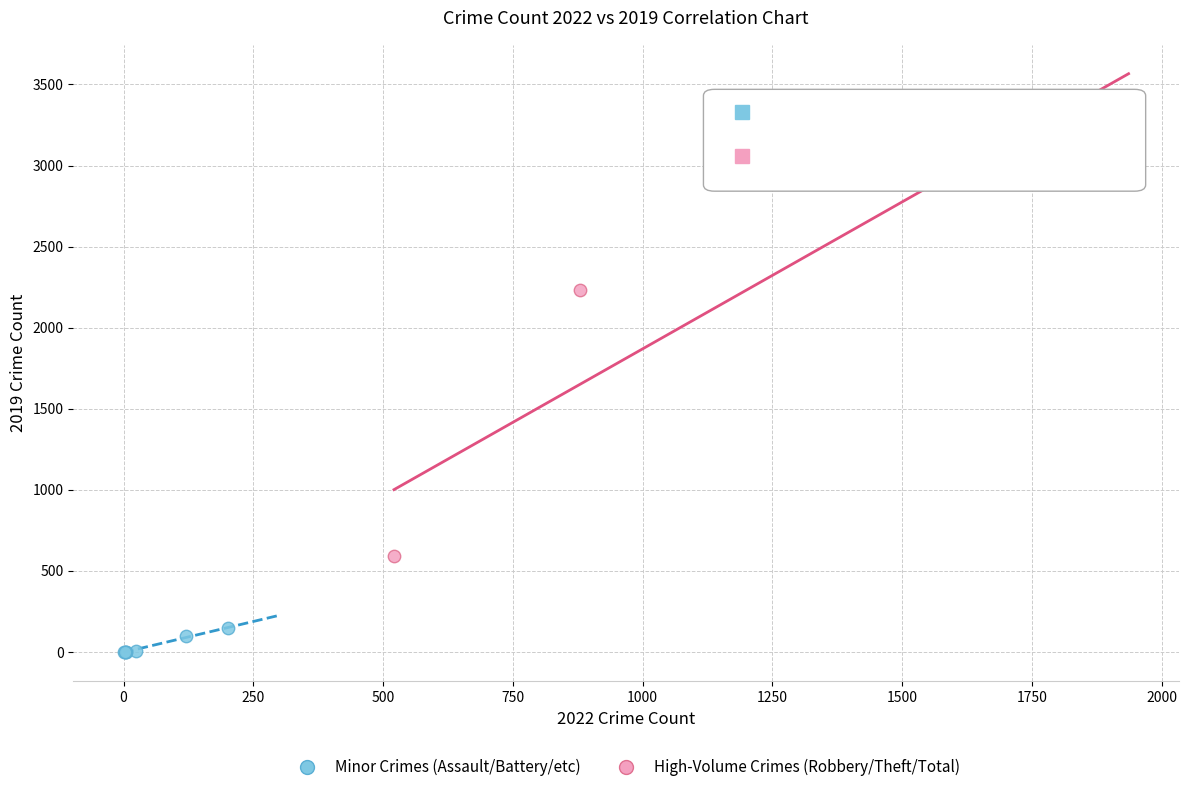

Which series has the widest spread of Y values?

High-Volume Crimes (Robbery/Theft/Total)